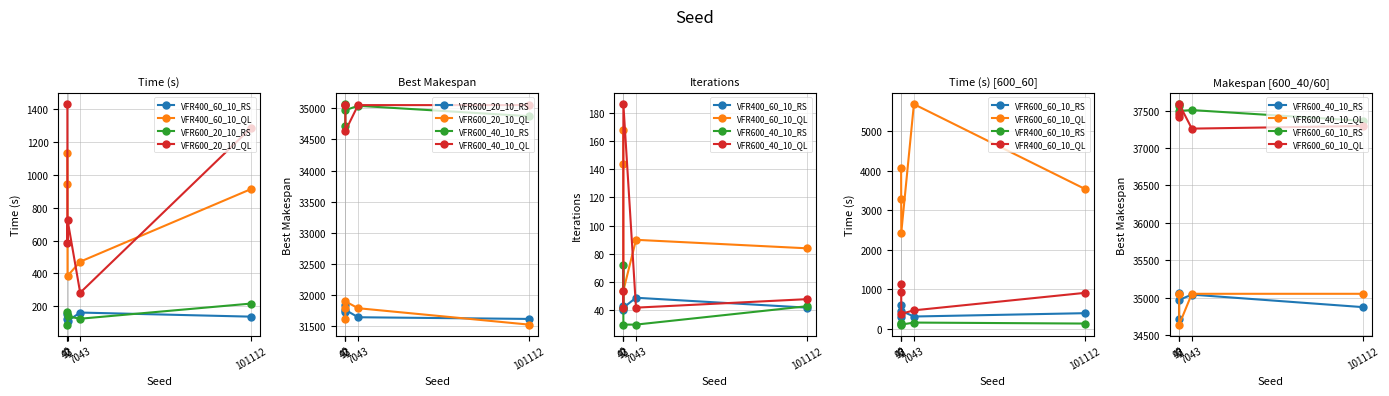

The QLearning_Time series shows 945.6 at 42. True or false?

True